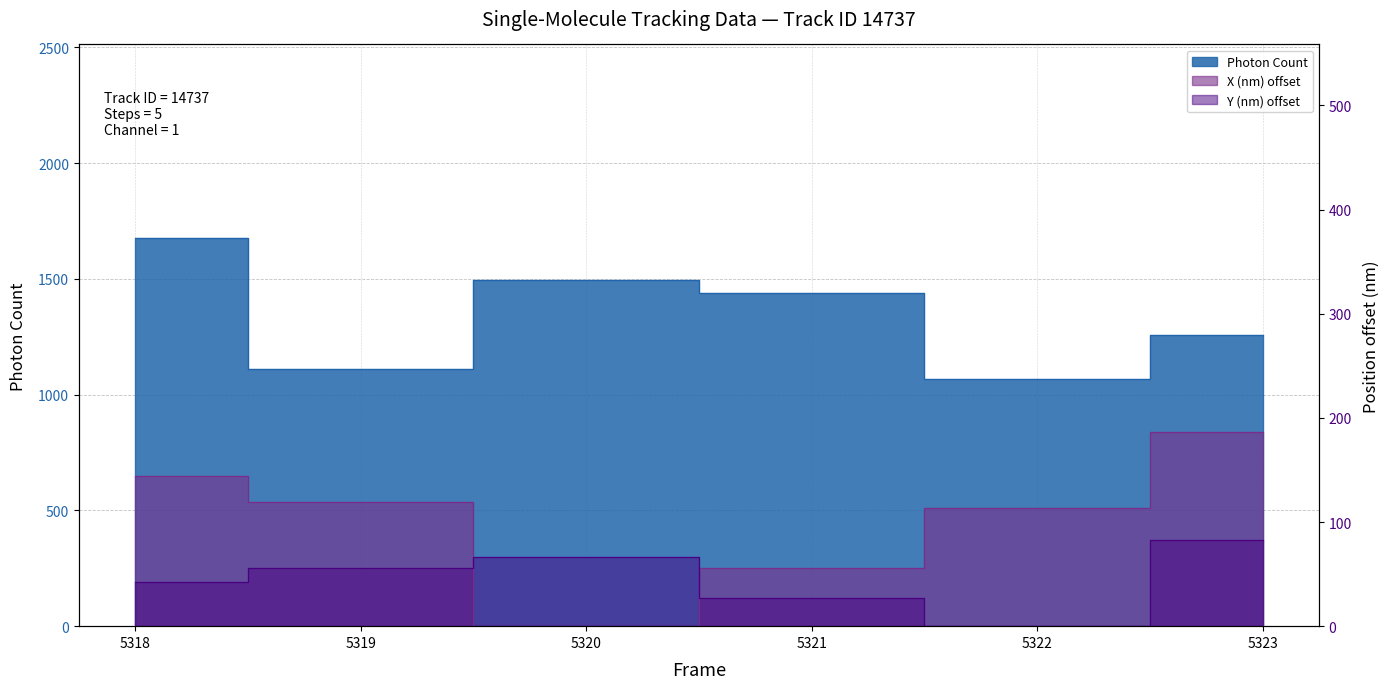

Rank the series by their maximum value, from highest to lowest.

Photon Count, X (nm) scaled, Y (nm) scaled